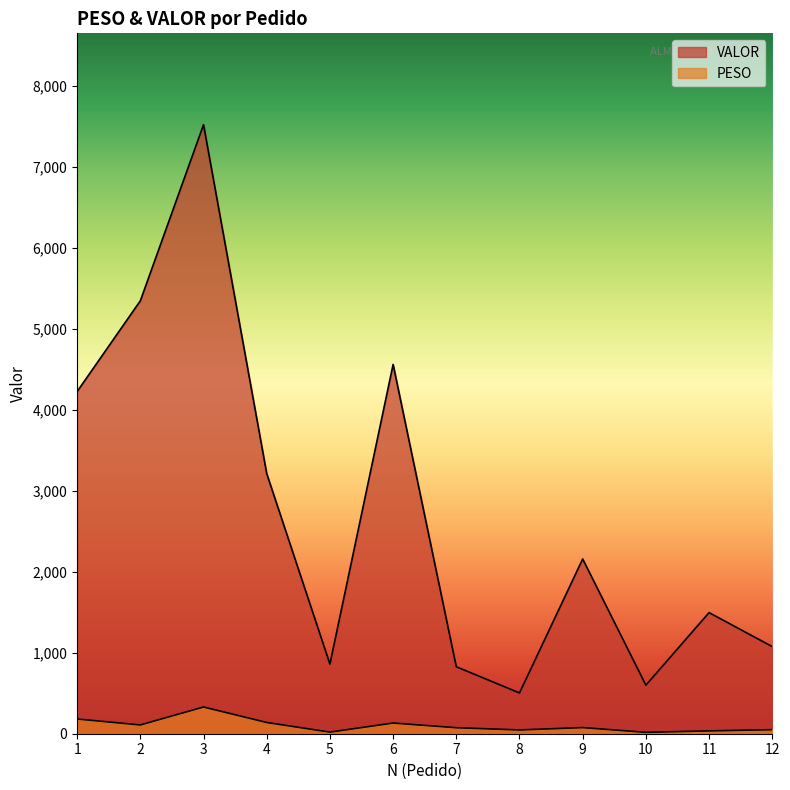

Rank the categories by VALOR value from highest to lowest.

3, 2, 6, 1, 4, 9, 11, 12, 5, 7, 10, 8